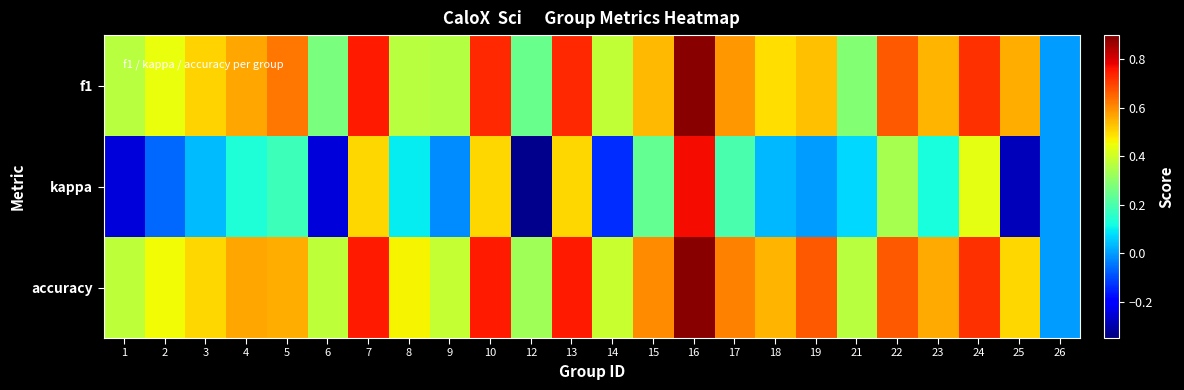

Which series changed the most between 16 and 21?

kappa